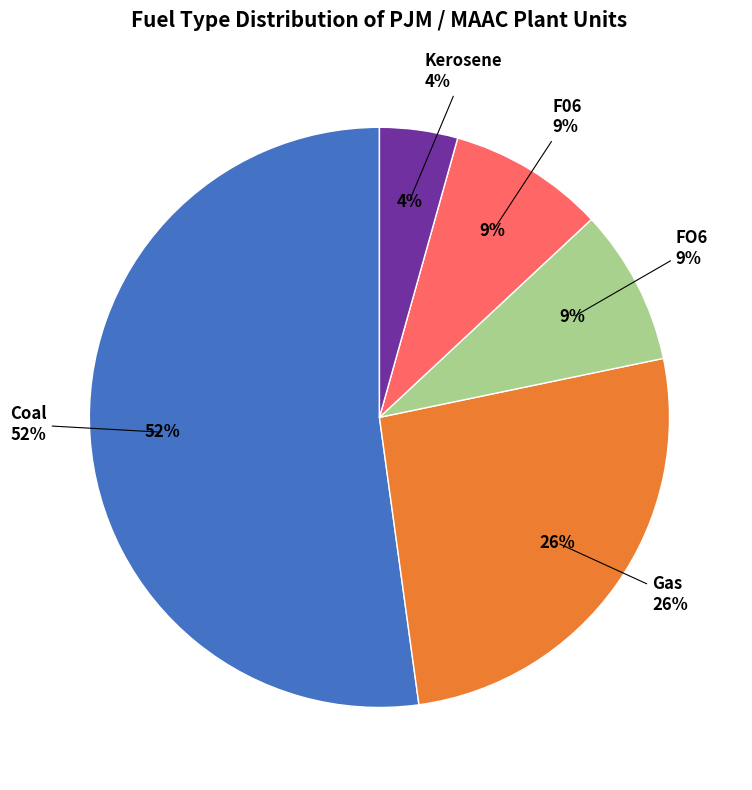

Which slice is the smallest?

Kerosene